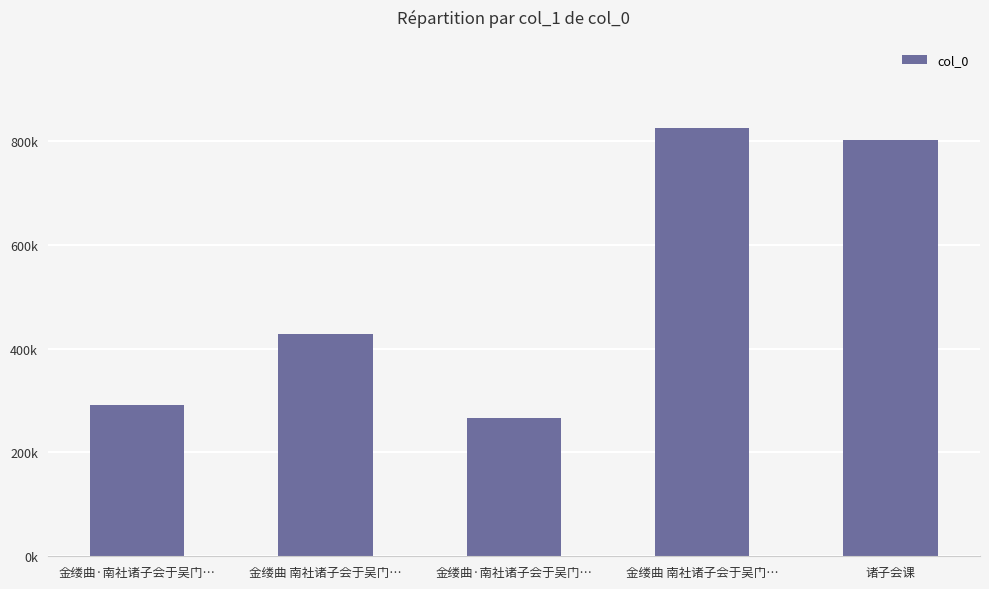

Rank the categories by value from lowest to highest.

金缕曲·南社诸子会于吴门…, 金缕曲·南社诸子会于吴门…, 金缕曲 南社诸子会于吴门…, 诸子会课, 金缕曲 南社诸子会于吴门…